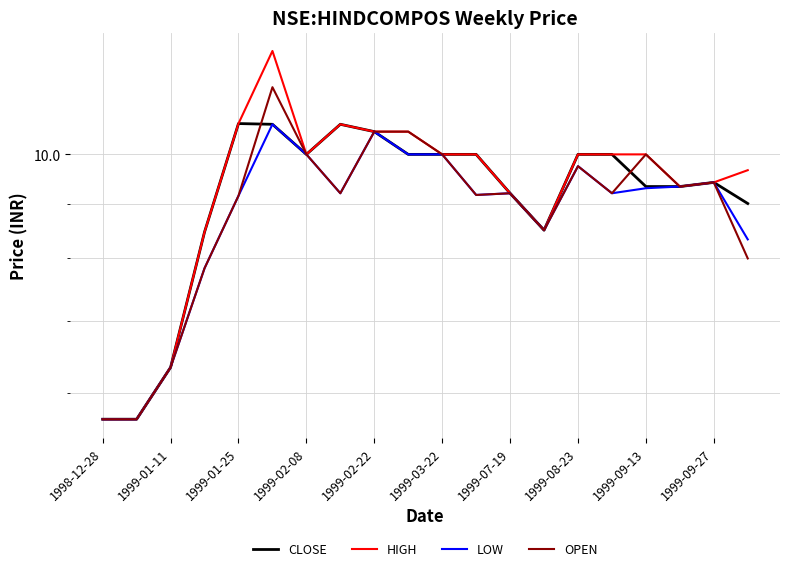

What are all the series names shown in the legend?

CLOSE, HIGH, LOW, OPEN